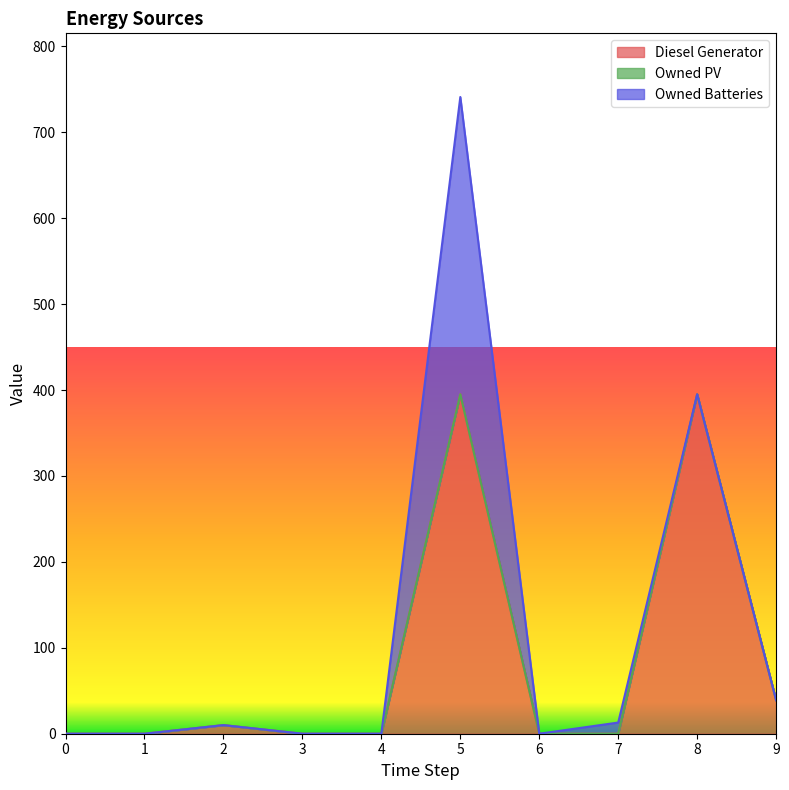

True or false: Owned Batteries has a value of 129.5 at 2.

False